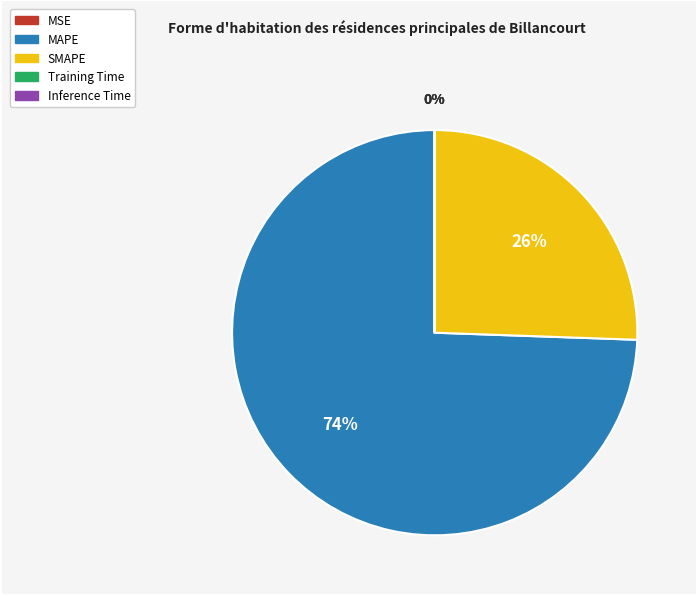

Is MAPE the majority of the pie?

Yes